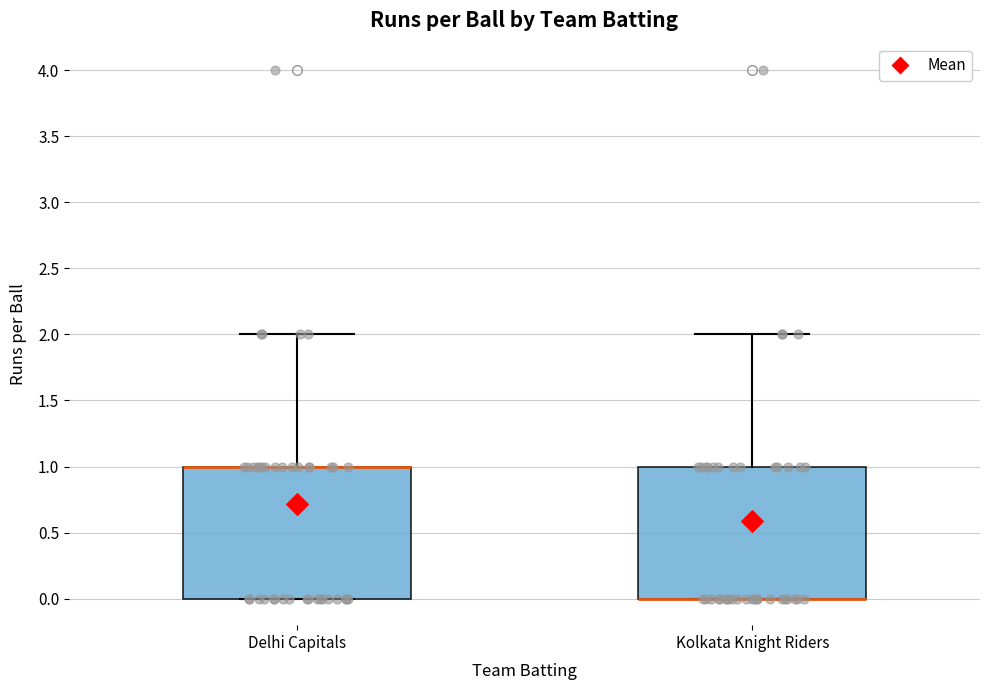

Reading left to right, transcribe this box plot: for each box, give where its median line is, the range the box spans, and where its two whiskers end, as read against the y-axis. The values are not printed on the chart, so give them approximately, as read against the axis.

Delhi Capitals: median 1 (drawn on the box's upper edge), box 0 to 1, whiskers 0 to 2
Kolkata Knight Riders: median 0 (drawn on the box's lower edge), box 0 to 1, whiskers 0 to 2